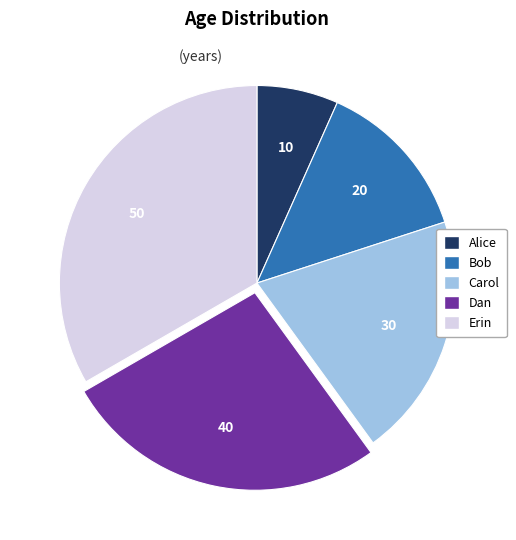

Between Dan and Erin, which is larger?

Erin